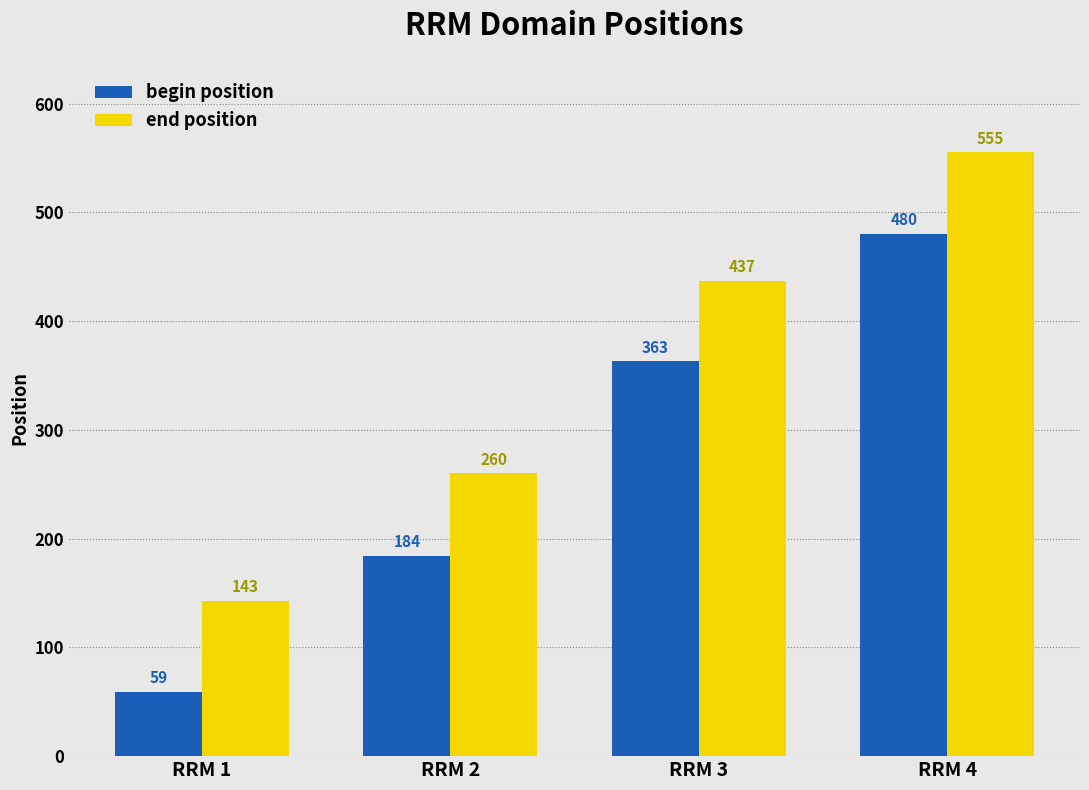

What is the total value across all series at RRM 1?

202